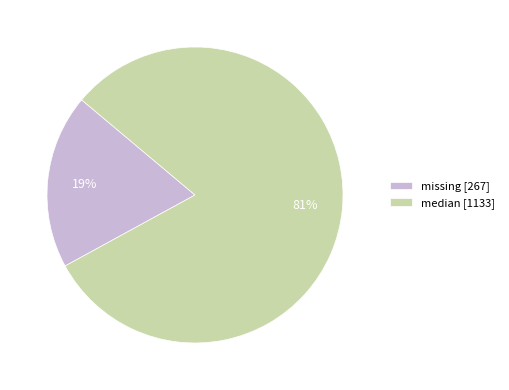

What percentage is the missing slice, to the nearest percent?

19%